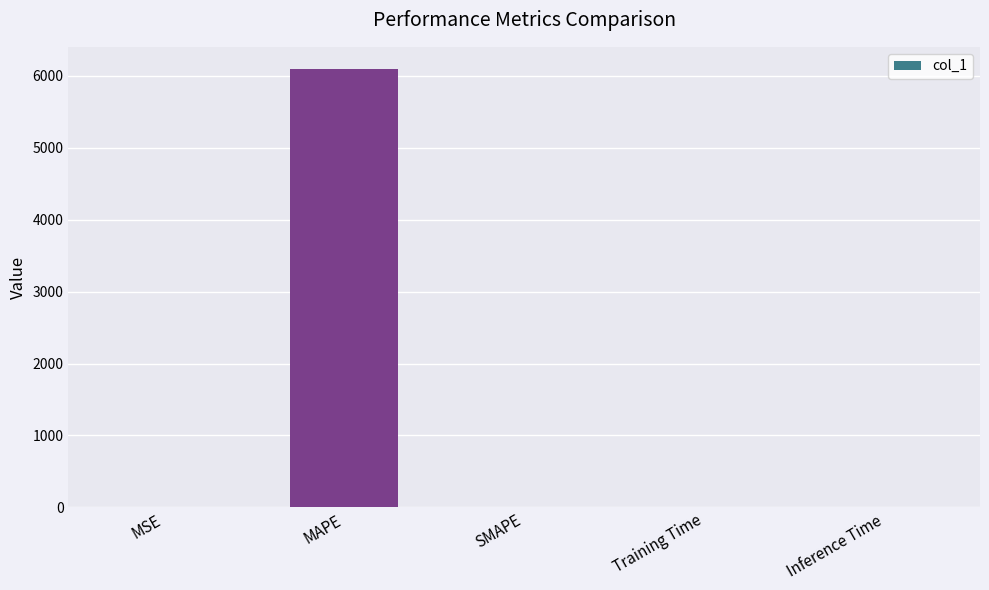

What is the sum of all values?

6100.3